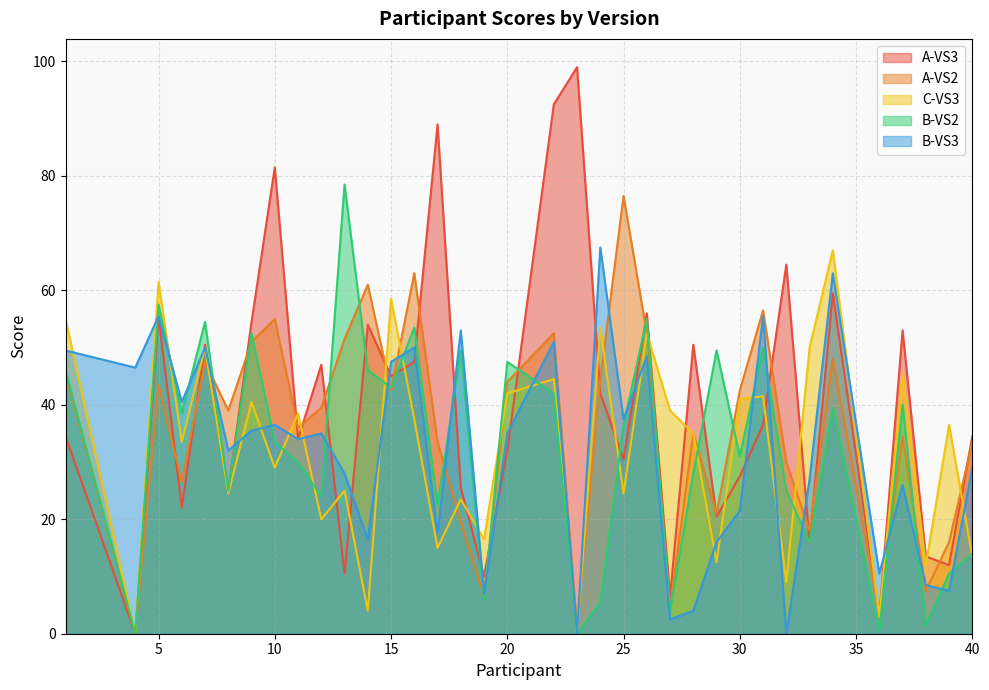

Where does the B-VS2 series first go above 36?

1